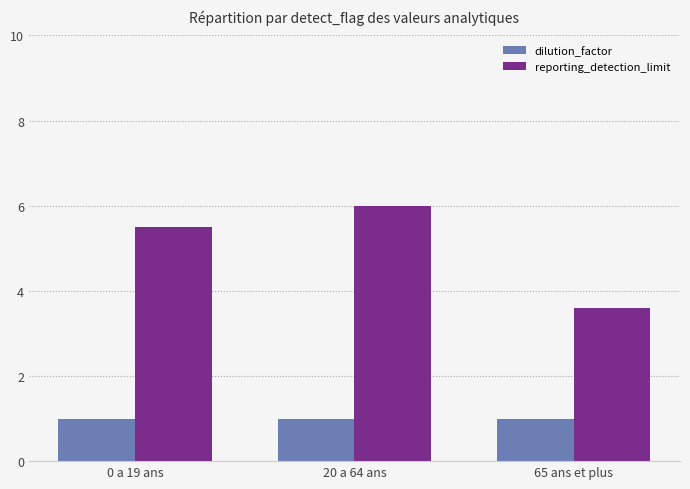

Rank the categories by reporting_detection_limit value from highest to lowest.

20 a 64 ans, 0 a 19 ans, 65 ans et plus